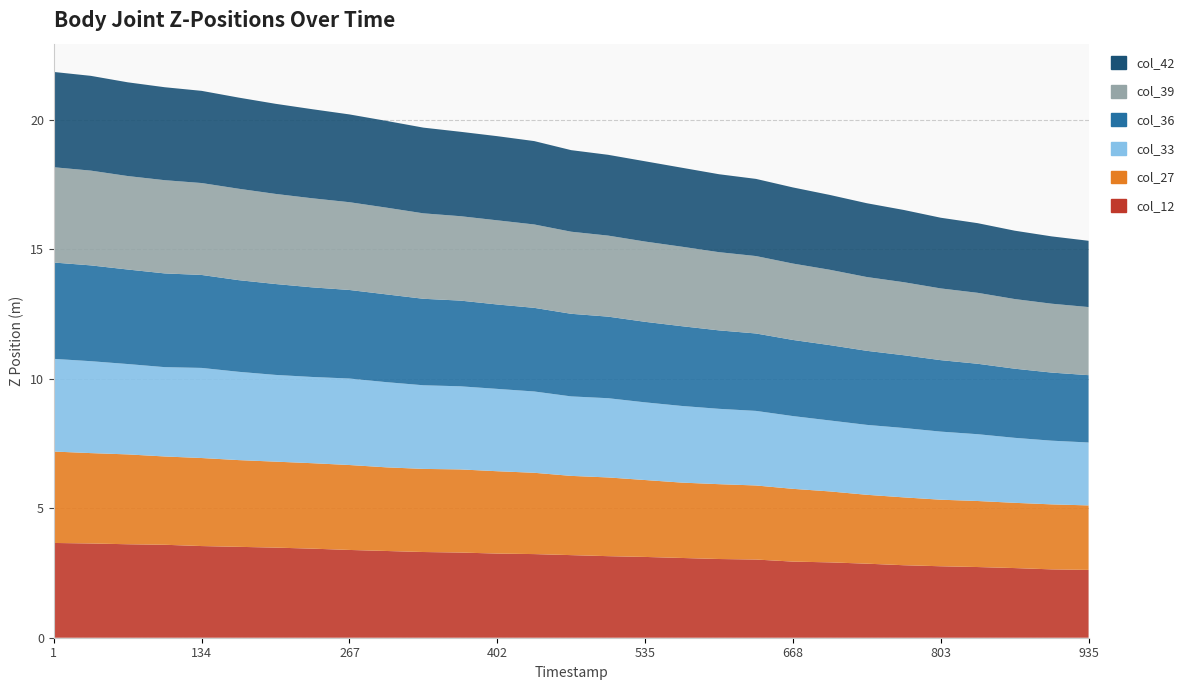

Reading right to left, what are all the values shown in this chart?

col_12 (ElbowLeft Z): 23:13:28:935=2.6	23:13:28:903=2.6	23:13:28:868=2.7	23:13:28:835=2.7	23:13:28:803=2.8	23:13:28:768=2.8	23:13:28:737=2.9	23:13:28:702=2.9	23:13:28:668=2.9	23:13:28:634=3.0	23:13:28:601=3.0	23:13:28:569=3.1	23:13:28:535=3.1	23:13:28:501=3.2	23:13:28:467=3.2	23:13:28:436=3.2	23:13:28:402=3.2	23:13:28:368=3.3	23:13:28:335=3.3	23:13:28:302=3.3	23:13:28:267=3.4	23:13:28:236=3.4	23:13:28:204=3.5	23:13:28:167=3.5	23:13:28:134=3.5	23:13:28:102=3.6	23:13:28:70=3.6	23:13:28:35=3.6	23:13:28:1=3.7
col_27 (HandLeft Z): 23:13:28:935=2.5	23:13:28:903=2.5	23:13:28:868=2.5	23:13:28:835=2.5	23:13:28:803=2.6	23:13:28:768=2.6	23:13:28:737=2.7	23:13:28:702=2.7	23:13:28:668=2.8	23:13:28:634=2.9	23:13:28:601=2.9	23:13:28:569=2.9	23:13:28:535=3.0	23:13:28:501=3.0	23:13:28:467=3.1	23:13:28:436=3.1	23:13:28:402=3.2	23:13:28:368=3.2	23:13:28:335=3.2	23:13:28:302=3.2	23:13:28:267=3.3	23:13:28:236=3.3	23:13:28:204=3.3	23:13:28:167=3.3	23:13:28:134=3.4	23:13:28:102=3.4	23:13:28:70=3.5	23:13:28:35=3.5	23:13:28:1=3.5
col_33 (HandTipLeft Z): 23:13:28:935=2.4	23:13:28:903=2.5	23:13:28:868=2.5	23:13:28:835=2.6	23:13:28:803=2.6	23:13:28:768=2.7	23:13:28:737=2.7	23:13:28:702=2.7	23:13:28:668=2.8	23:13:28:634=2.9	23:13:28:601=2.9	23:13:28:569=3.0	23:13:28:535=3.0	23:13:28:501=3.1	23:13:28:467=3.1	23:13:28:436=3.1	23:13:28:402=3.2	23:13:28:368=3.2	23:13:28:335=3.2	23:13:28:302=3.3	23:13:28:267=3.3	23:13:28:236=3.3	23:13:28:204=3.3	23:13:28:167=3.4	23:13:28:134=3.5	23:13:28:102=3.5	23:13:28:70=3.5	23:13:28:35=3.5	23:13:28:1=3.6
col_36 (Head Z): 23:13:28:935=2.6	23:13:28:903=2.6	23:13:28:868=2.7	23:13:28:835=2.7	23:13:28:803=2.8	23:13:28:768=2.8	23:13:28:737=2.9	23:13:28:702=2.9	23:13:28:668=2.9	23:13:28:634=3.0	23:13:28:601=3.0	23:13:28:569=3.1	23:13:28:535=3.1	23:13:28:501=3.2	23:13:28:467=3.2	23:13:28:436=3.2	23:13:28:402=3.3	23:13:28:368=3.3	23:13:28:335=3.3	23:13:28:302=3.4	23:13:28:267=3.4	23:13:28:236=3.5	23:13:28:204=3.5	23:13:28:167=3.5	23:13:28:134=3.6	23:13:28:102=3.6	23:13:28:70=3.7	23:13:28:35=3.7	23:13:28:1=3.7
col_39 (HipLeft Z): 23:13:28:935=2.6	23:13:28:903=2.7	23:13:28:868=2.7	23:13:28:835=2.7	23:13:28:803=2.8	23:13:28:768=2.8	23:13:28:737=2.8	23:13:28:702=2.9	23:13:28:668=3.0	23:13:28:634=3.0	23:13:28:601=3.0	23:13:28:569=3.1	23:13:28:535=3.1	23:13:28:501=3.1	23:13:28:467=3.2	23:13:28:436=3.2	23:13:28:402=3.2	23:13:28:368=3.3	23:13:28:335=3.3	23:13:28:302=3.3	23:13:28:267=3.4	23:13:28:236=3.4	23:13:28:204=3.5	23:13:28:167=3.5	23:13:28:134=3.5	23:13:28:102=3.6	23:13:28:70=3.6	23:13:28:35=3.7	23:13:28:1=3.7
col_42 (HipRight Z): 23:13:28:935=2.6	23:13:28:903=2.6	23:13:28:868=2.6	23:13:28:835=2.7	23:13:28:803=2.7	23:13:28:768=2.8	23:13:28:737=2.8	23:13:28:702=2.9	23:13:28:668=2.9	23:13:28:634=3.0	23:13:28:601=3.0	23:13:28:569=3.0	23:13:28:535=3.1	23:13:28:501=3.1	23:13:28:467=3.2	23:13:28:436=3.2	23:13:28:402=3.2	23:13:28:368=3.3	23:13:28:335=3.3	23:13:28:302=3.3	23:13:28:267=3.4	23:13:28:236=3.4	23:13:28:204=3.5	23:13:28:167=3.5	23:13:28:134=3.6	23:13:28:102=3.6	23:13:28:70=3.6	23:13:28:35=3.7	23:13:28:1=3.7